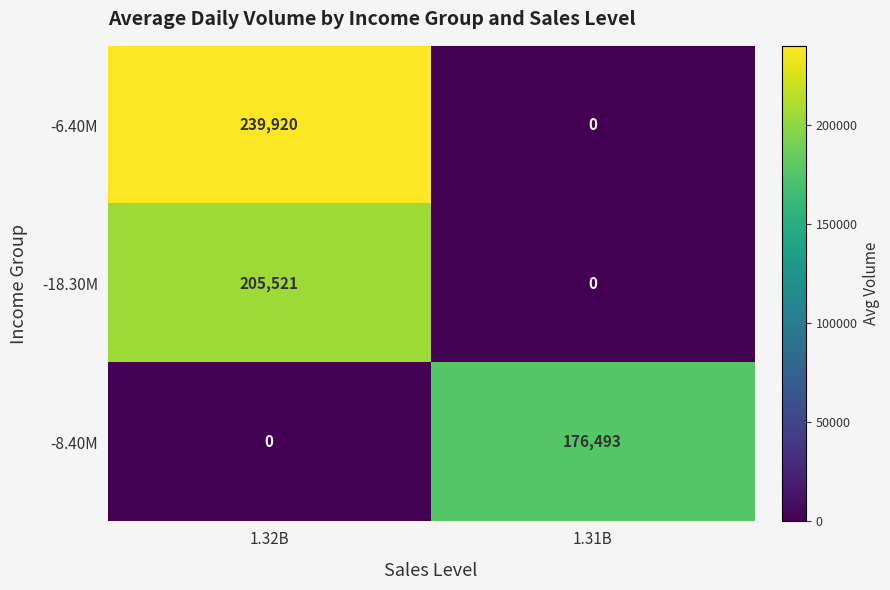

What is the sum of all -8.40M values?

176493